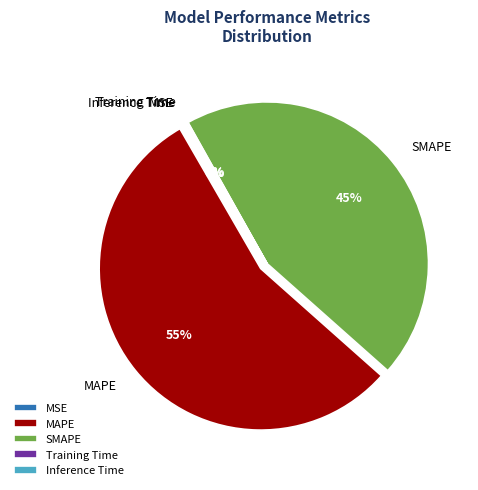

What is the largest slice in the pie chart?

MAPE